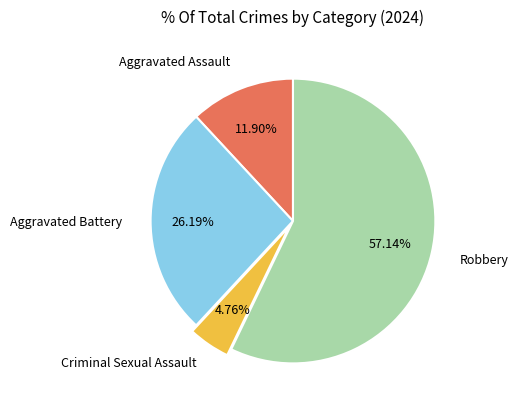

Between Aggravated Assault and Criminal Sexual Assault, which is larger?

Aggravated Assault